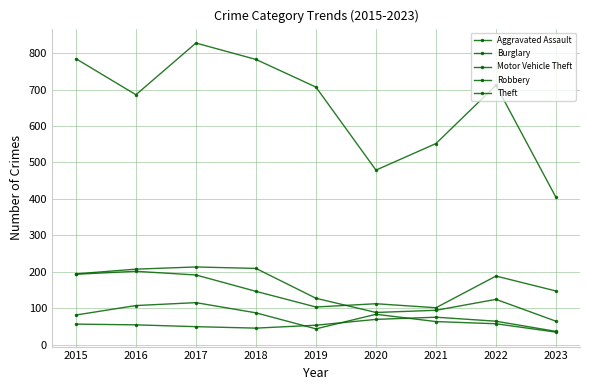

What is the value of the Theft point at the 8th from the left?

712